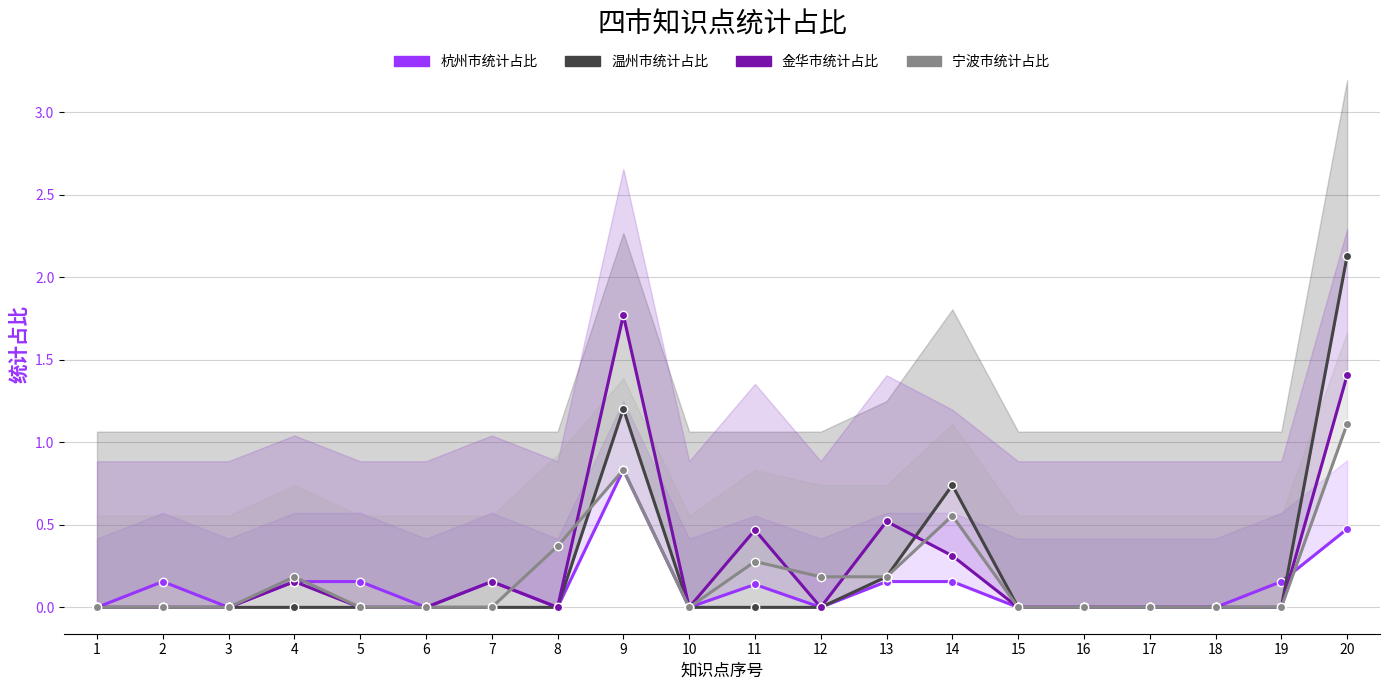

Is this an area chart (filled region under the line)?

No